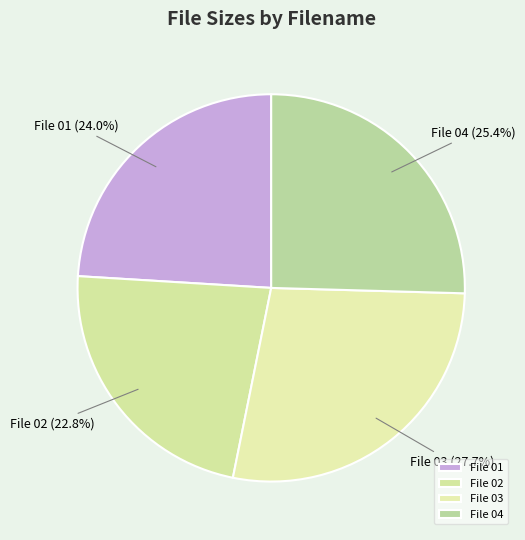

Is there a majority slice in this chart?

No